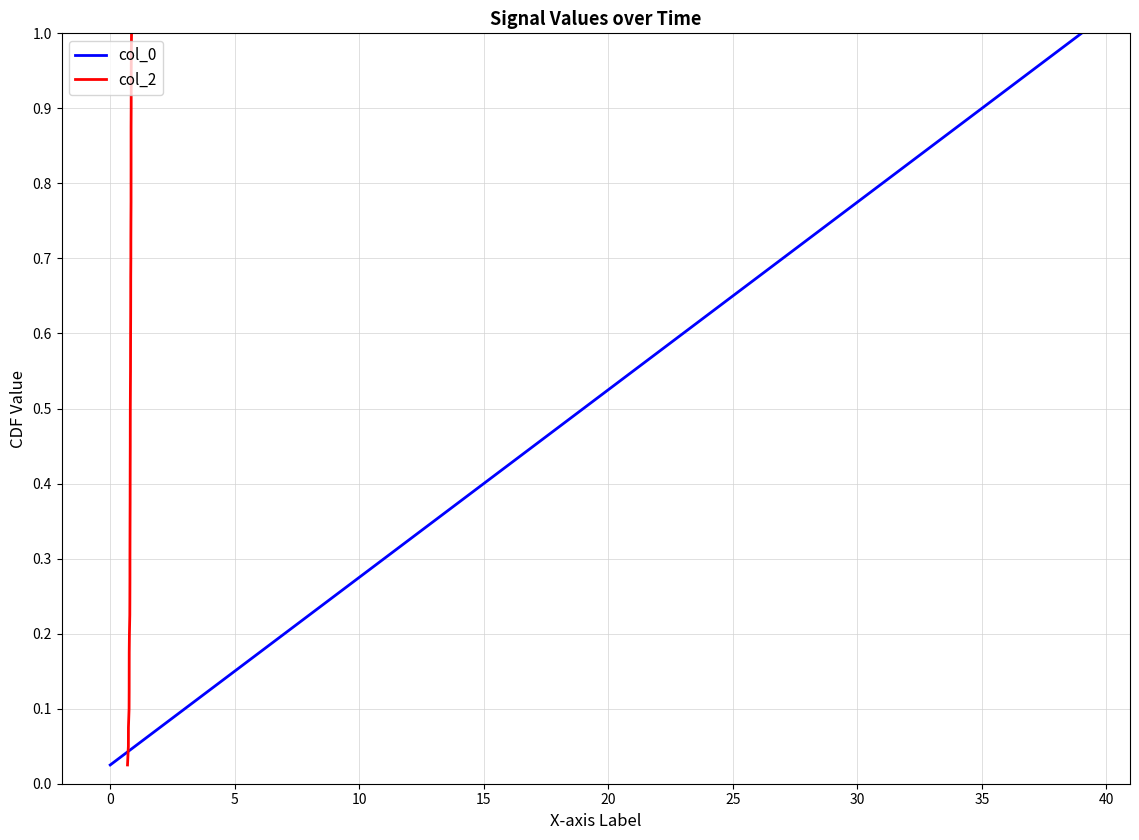

True or false: col_0 has more than 2 points higher than both neighbors.

False